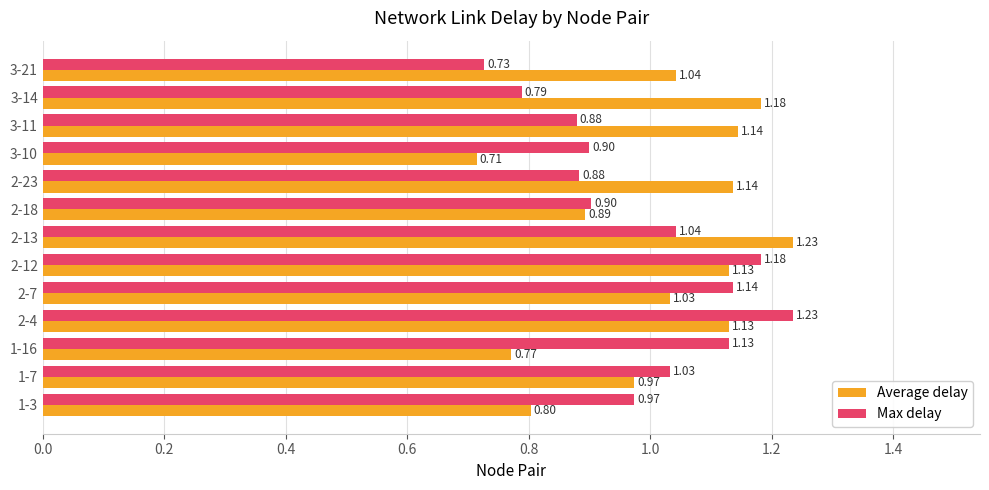

At 2-18, list the series in order from largest to smallest.

Max delay, Average delay